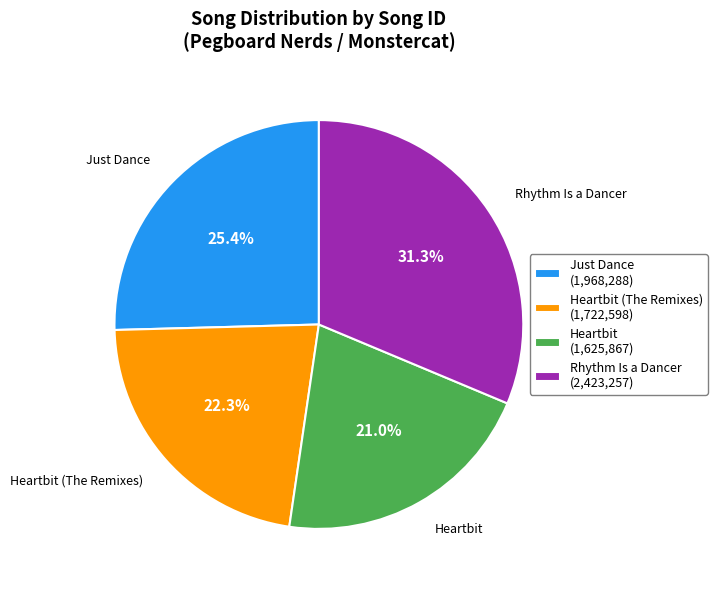

Is there a majority slice in this chart?

No